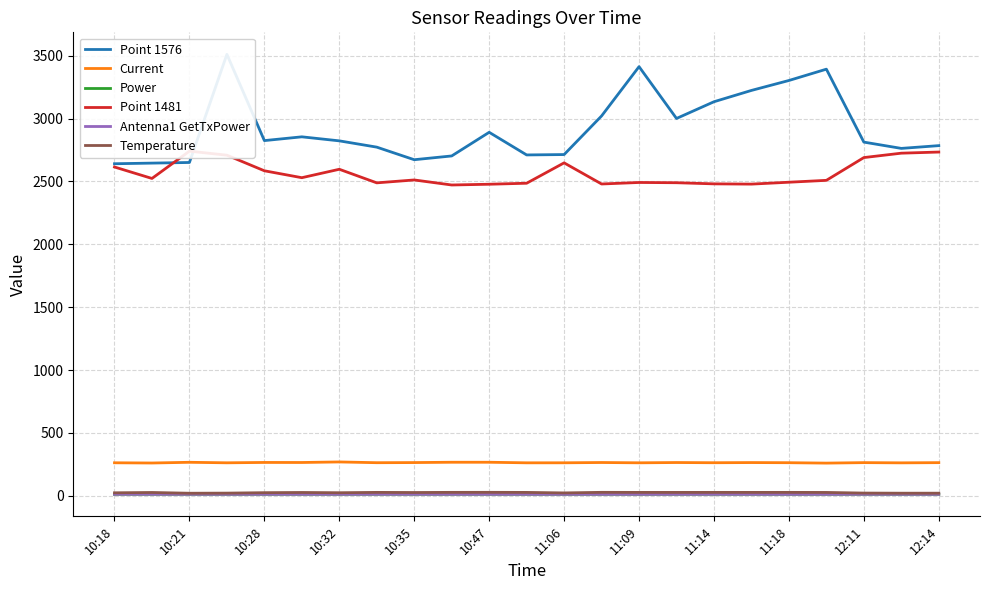

Is it true that Current equals 265.0 at 15?

True